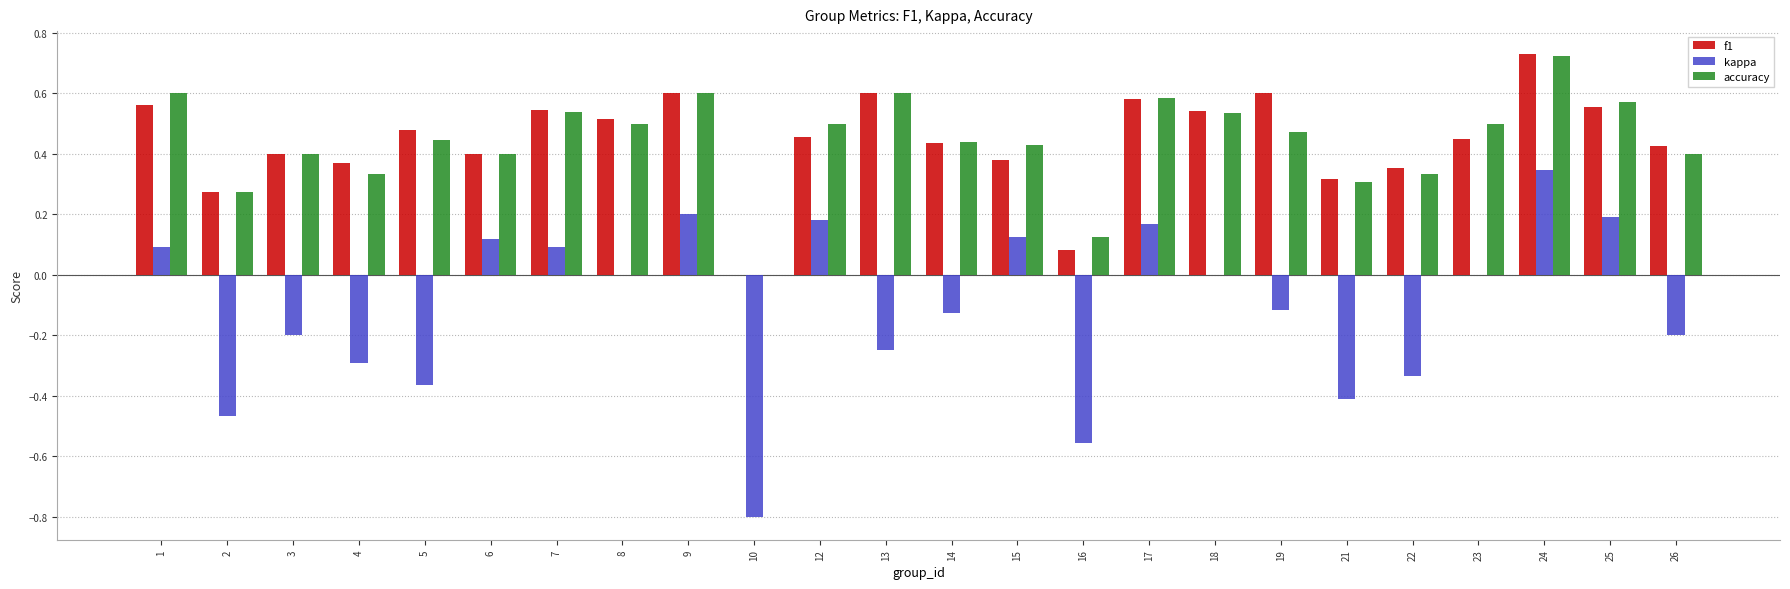

Are the bars horizontal?

No